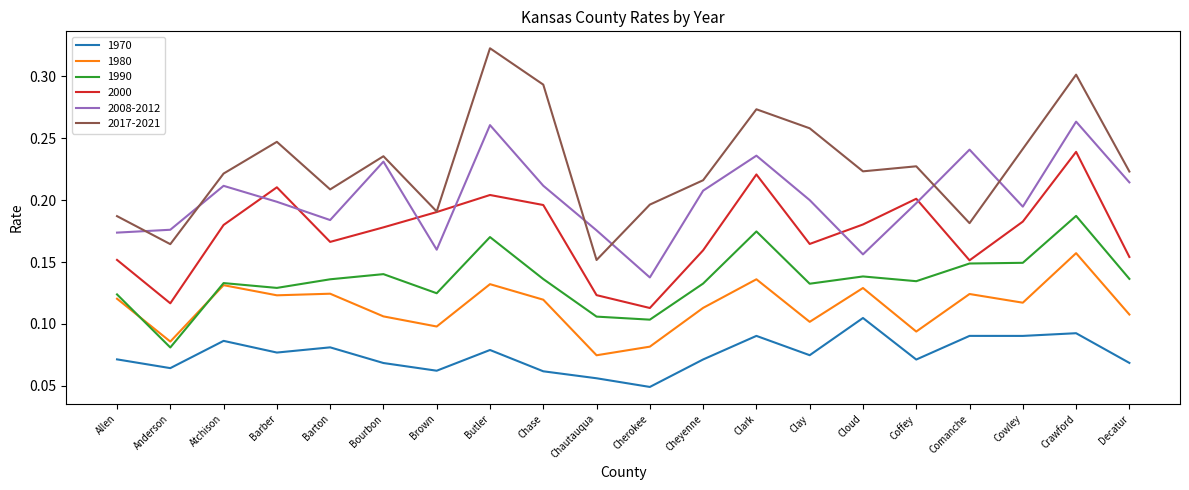

What is the sum of the 2008-2012 values at Clay and Barber?

0.4